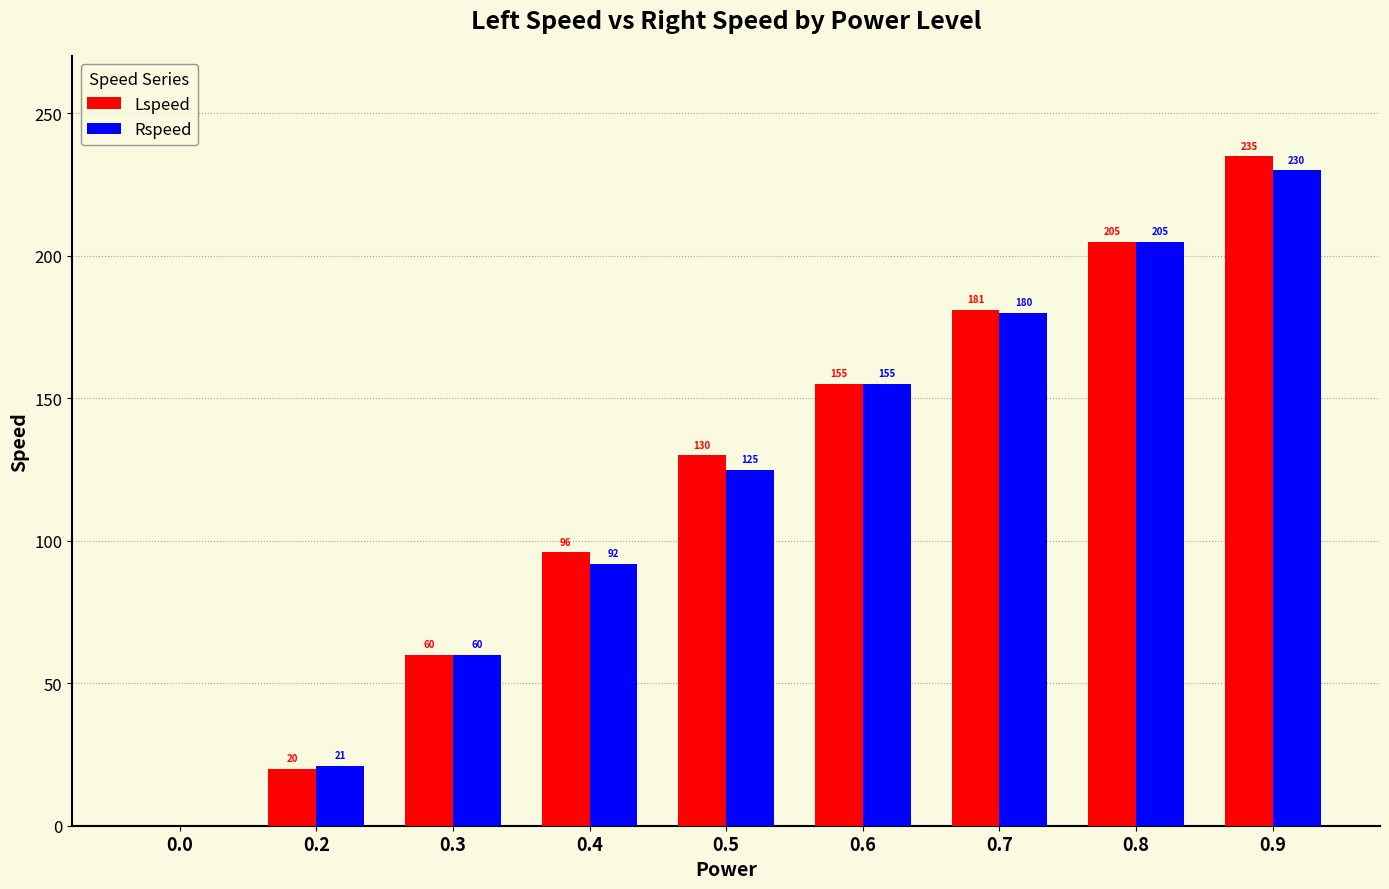

At which label is Lspeed closest to 117?

0.5